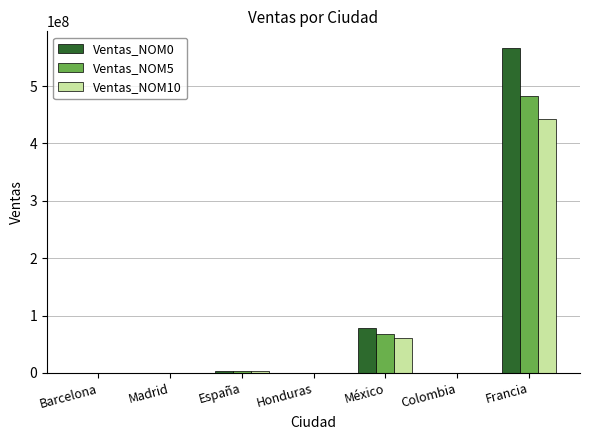

Is it true that Ventas_NOM0 equals 113282538 at México?

False